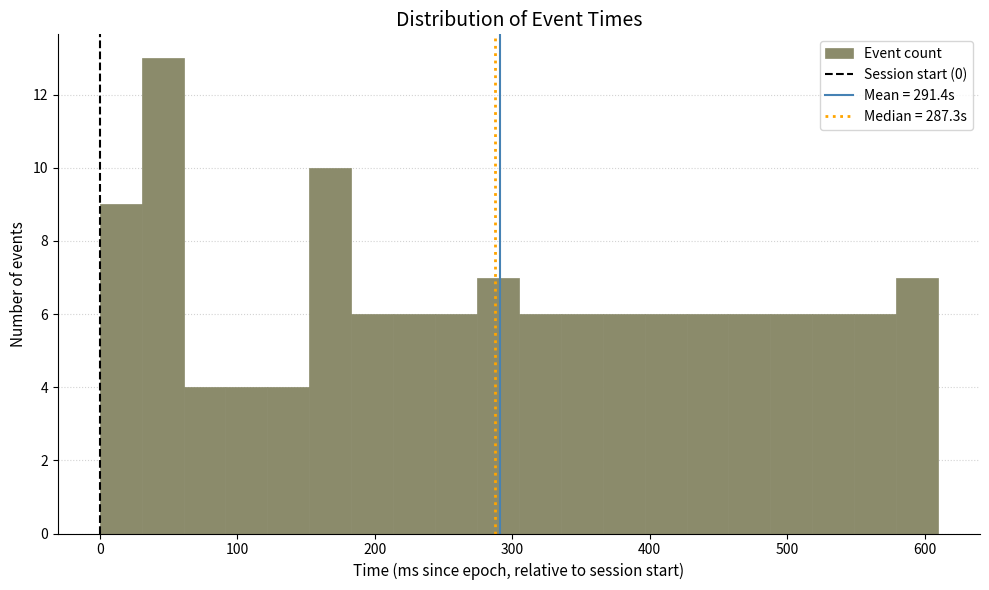

Around what value on the x-axis is the tallest bar? Give the approximate position of its centre, as read against the axis.

50